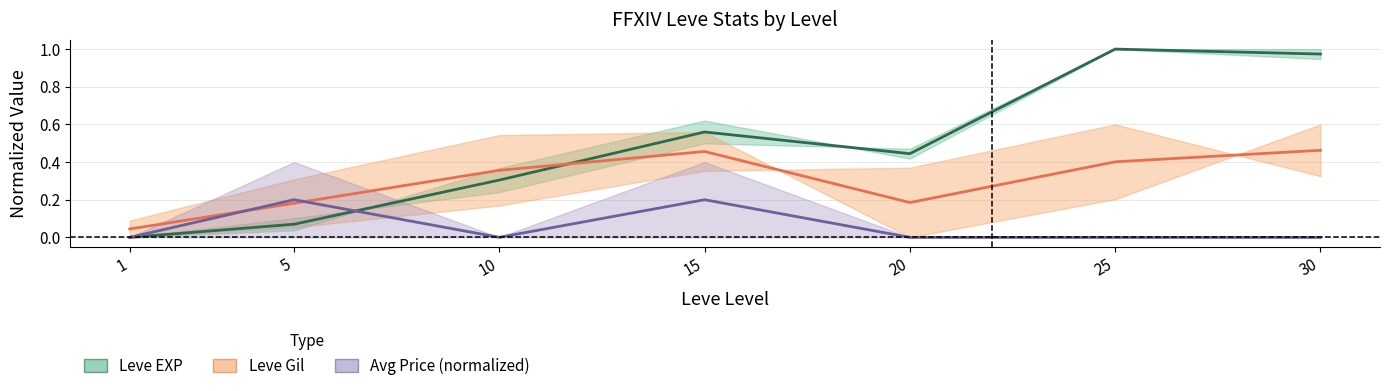

At 10, list the series in order from smallest to largest.

Avg Price (mid), Leve EXP (mid), Leve Gil (mid)